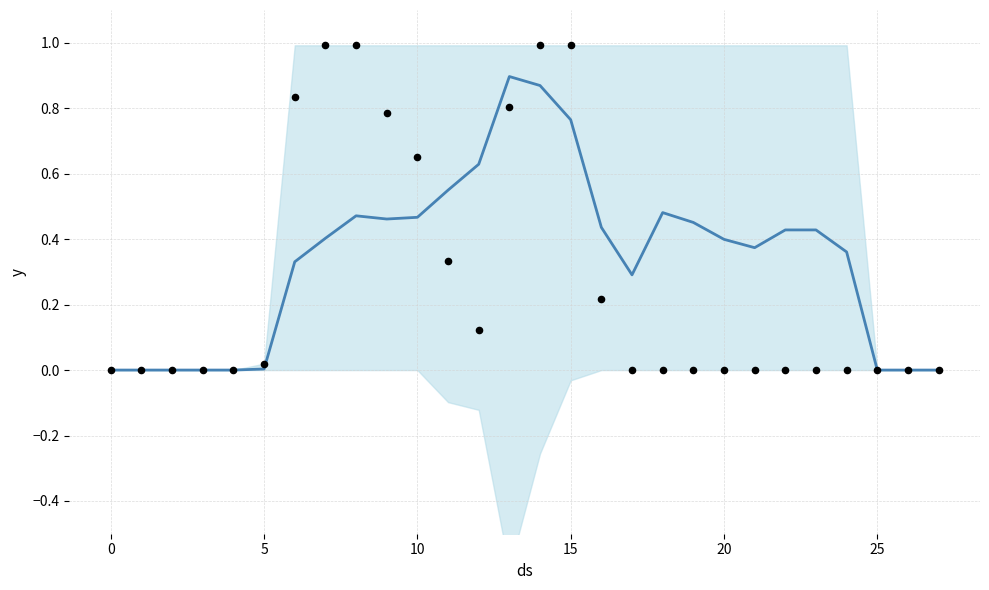

At which category is the sum across all series the highest?

14